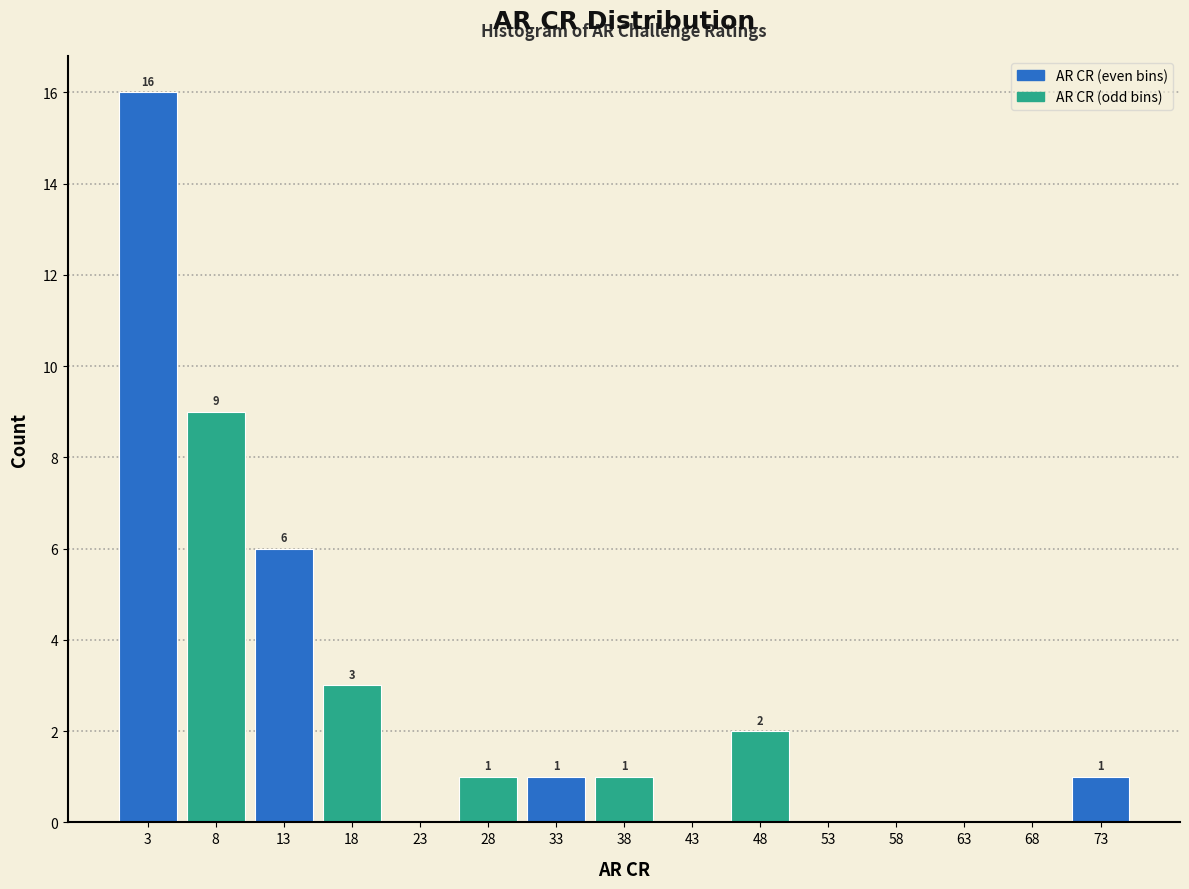

Over which range of the x-axis is the bar tallest?

0.5 to 5.5